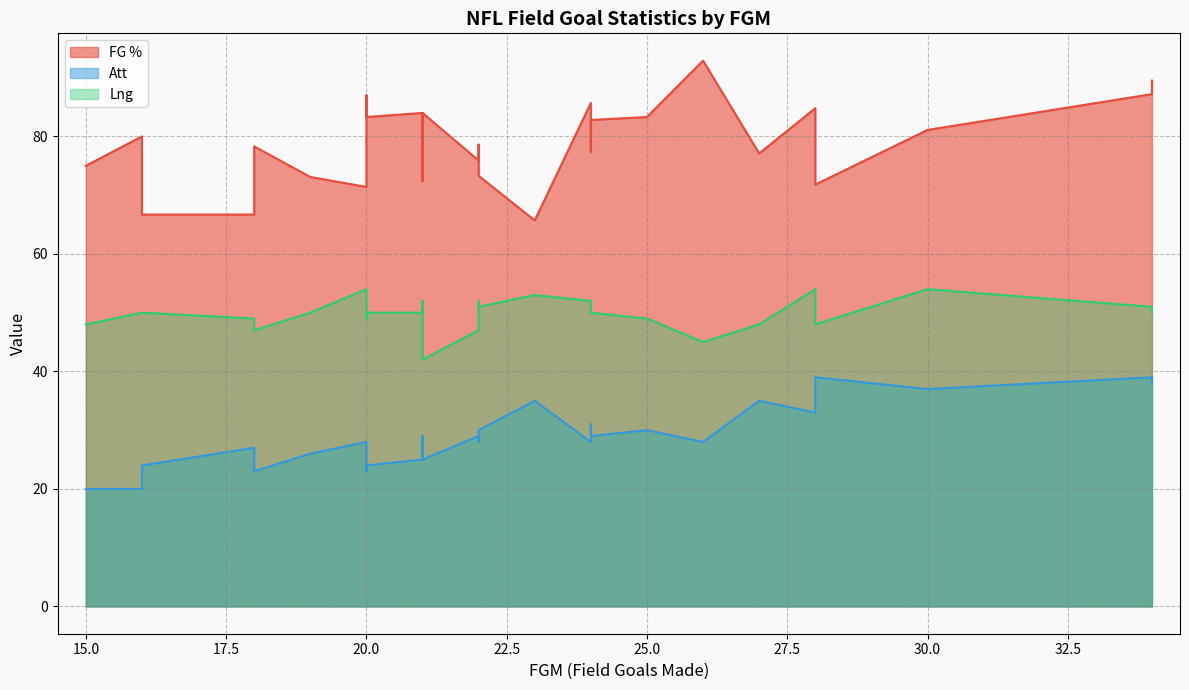

True or false: Lng has a value of 47.0 at 18.

True